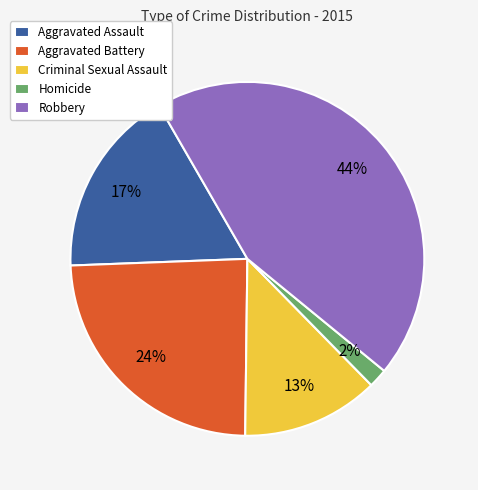

Approximately how many times larger is the value at Aggravated Battery compared to Robbery?

0.5